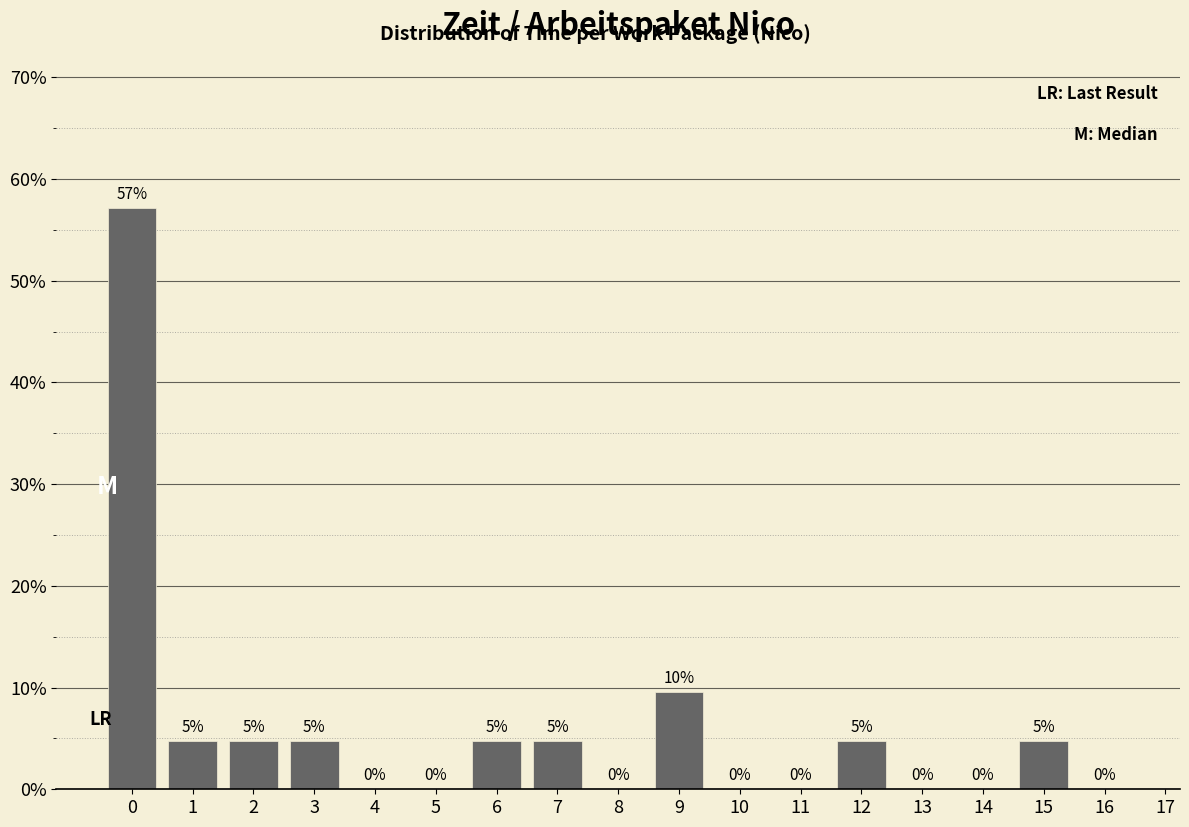

What is the maximum value shown in the chart?

57.1